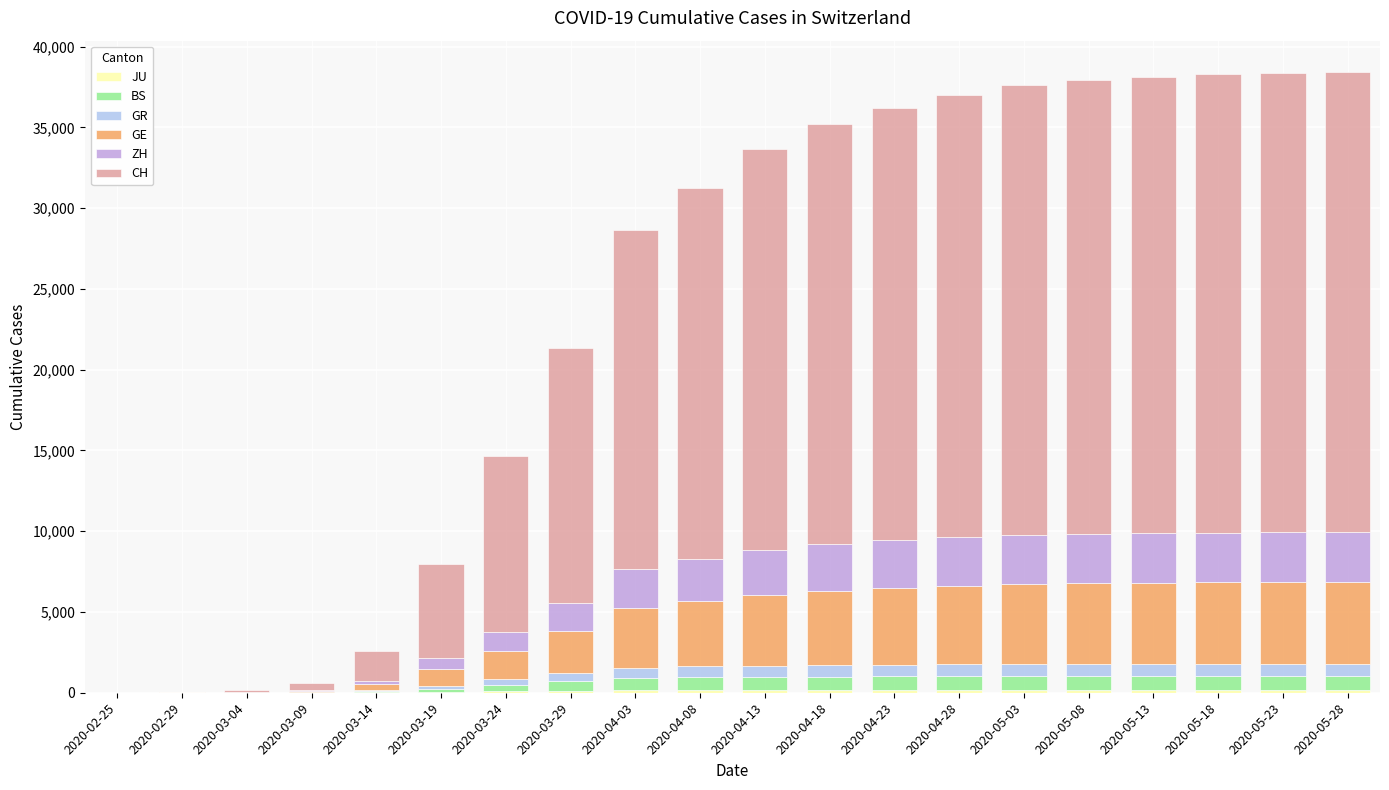

What value does the GR series have at 2020-05-28, to the nearest 100?

800